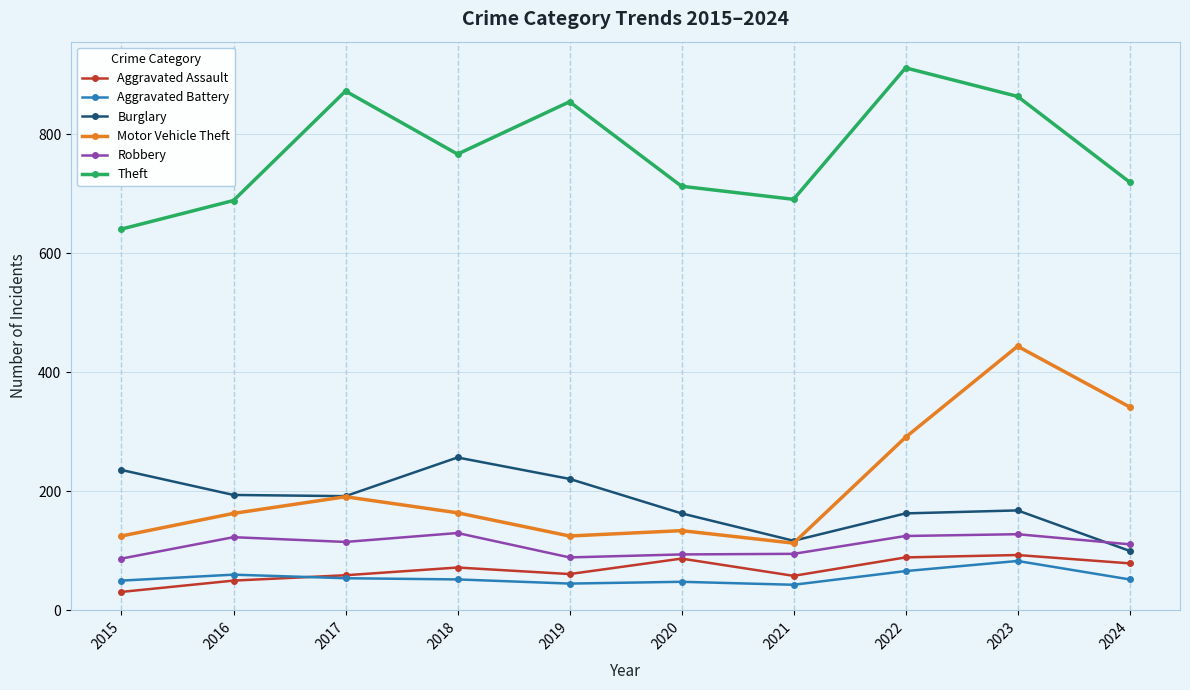

Read the Motor Vehicle Theft value at 2021, to the nearest 5.

115